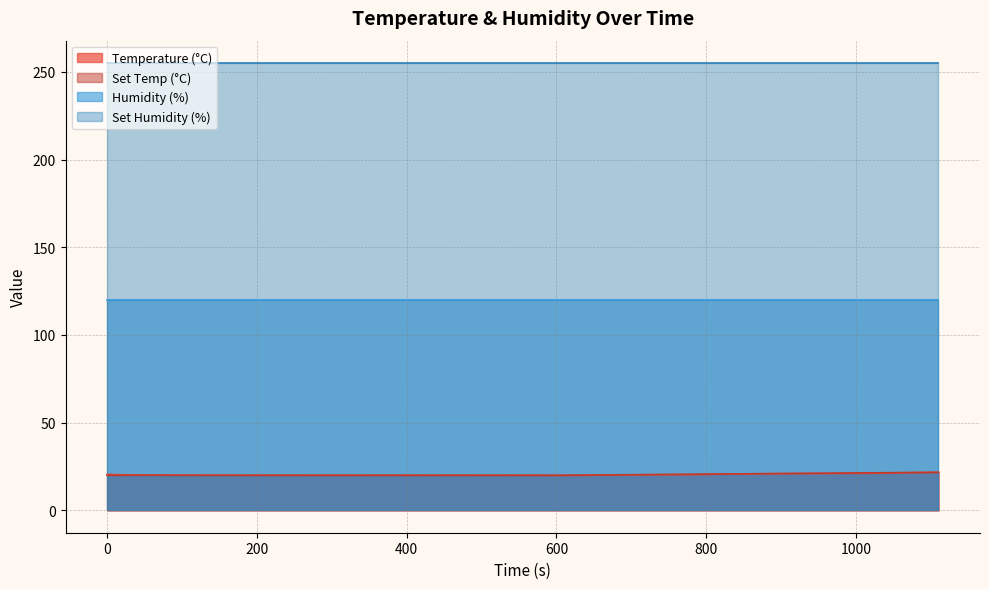

The Set Temp (°C) series shows 20.3 at 690. True or false?

True